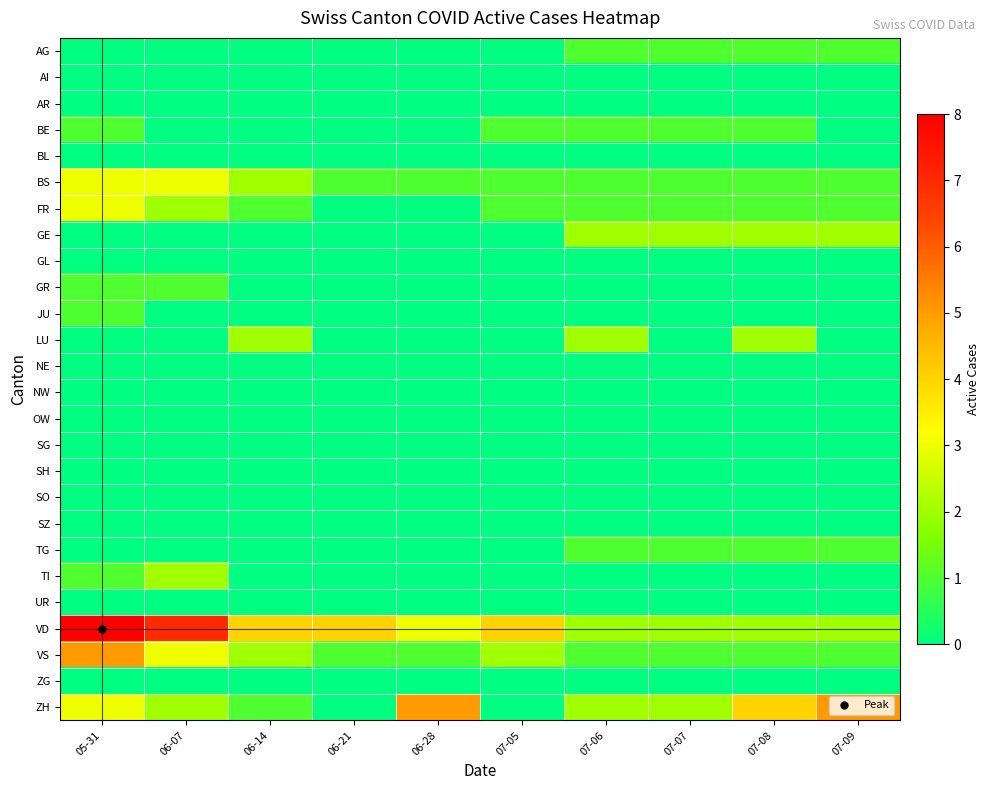

At which category does the chart reach its peak across all series?

05-31